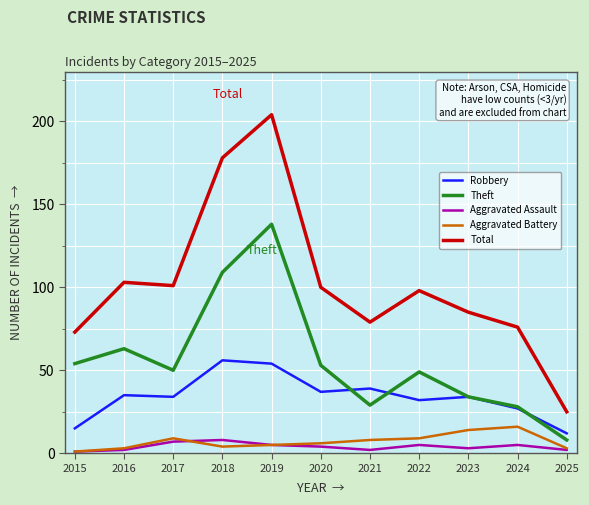

The Total series shows 101 at 2017. True or false?

True